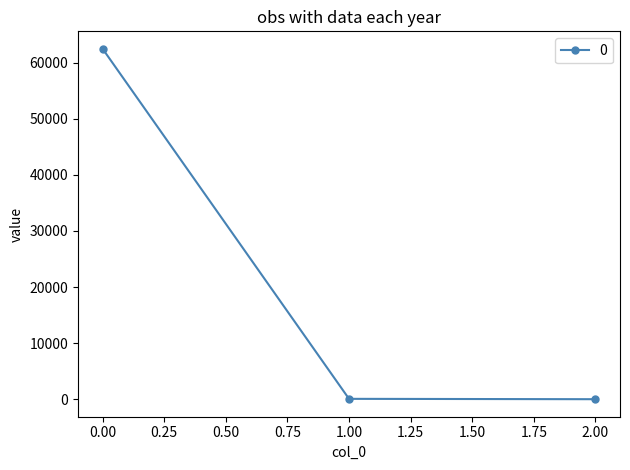

How many lines are shown in the chart?

1